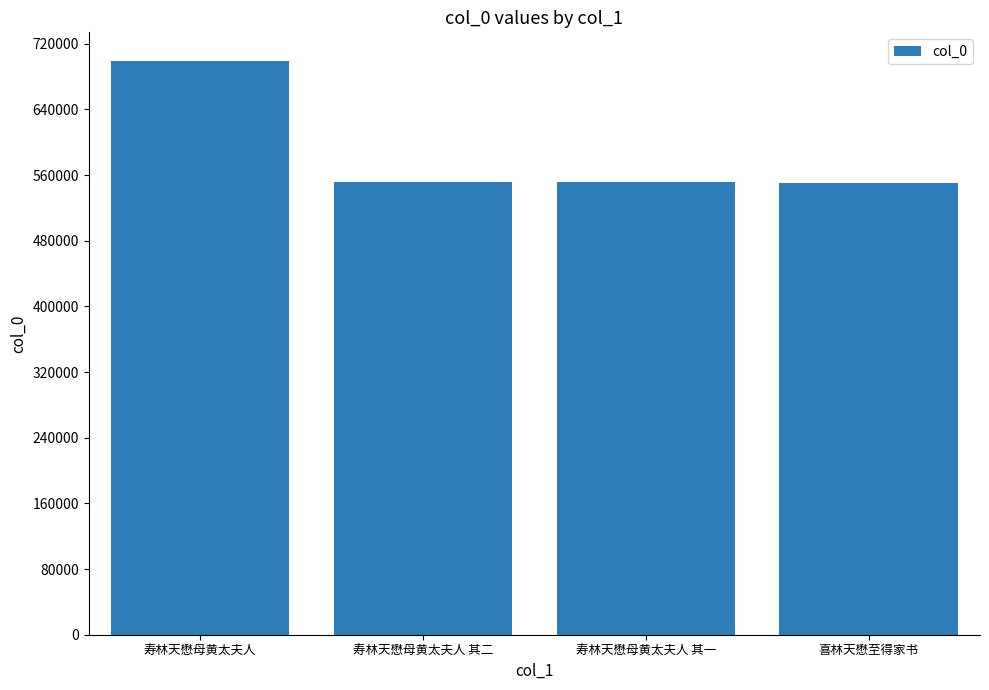

What is the ratio of the value at 寿林天懋母黄太夫人 其一 to the value at 寿林天懋母黄太夫人?

0.8